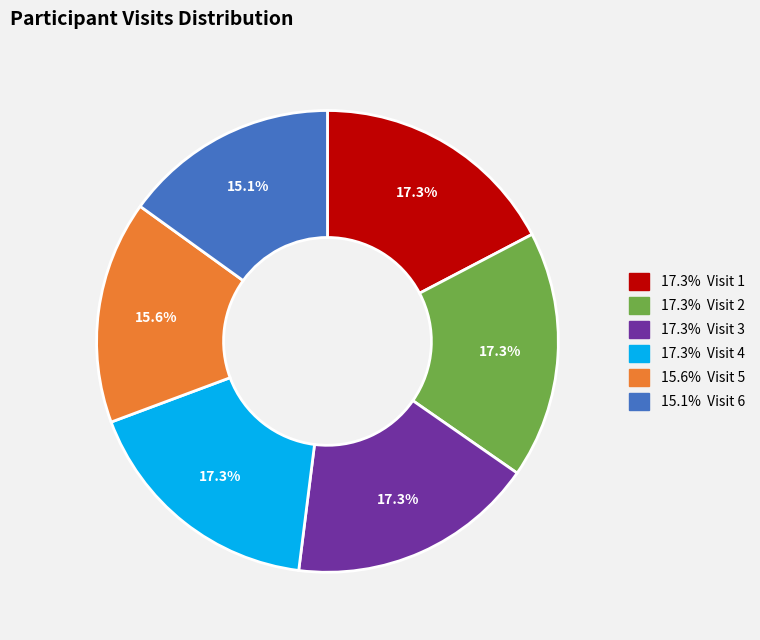

Is there any slice that represents more than half of the pie?

No